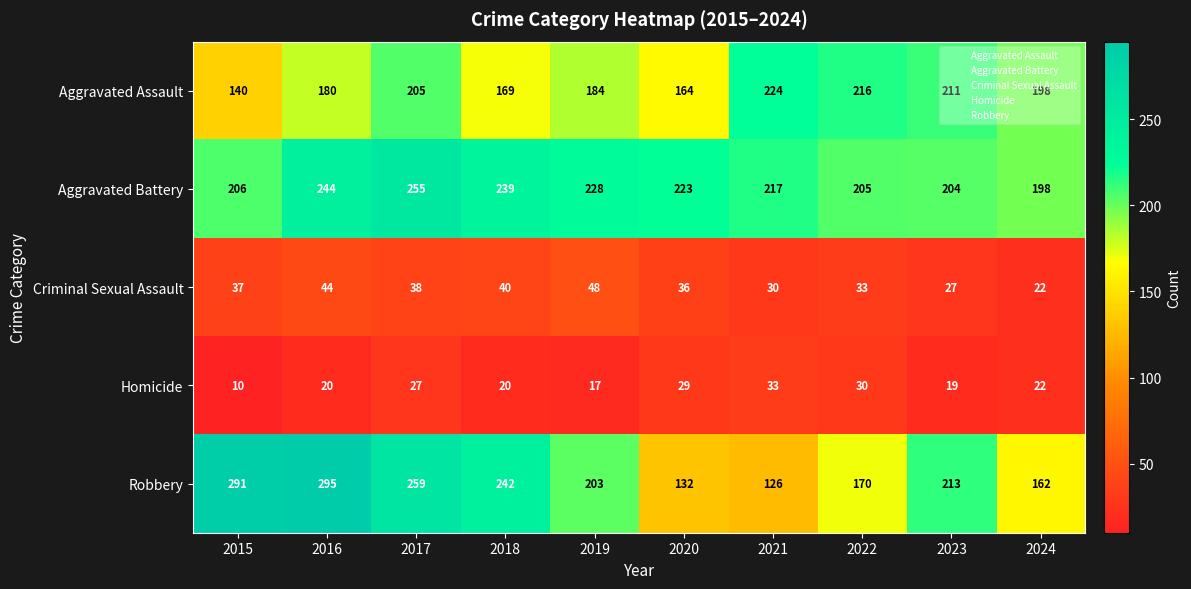

Is the value of Homicide at 2023 greater than the value of Aggravated Assault at 2023?

No